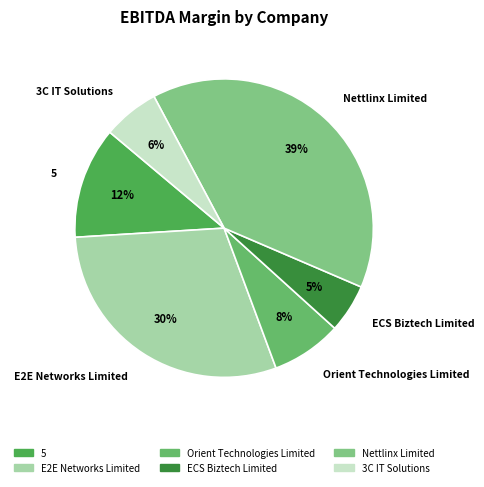

Rank the categories by value from highest to lowest.

Nettlinx Limited, E2E Networks Limited, 5, Orient Technologies Limited, 3C IT Solutions, ECS Biztech Limited